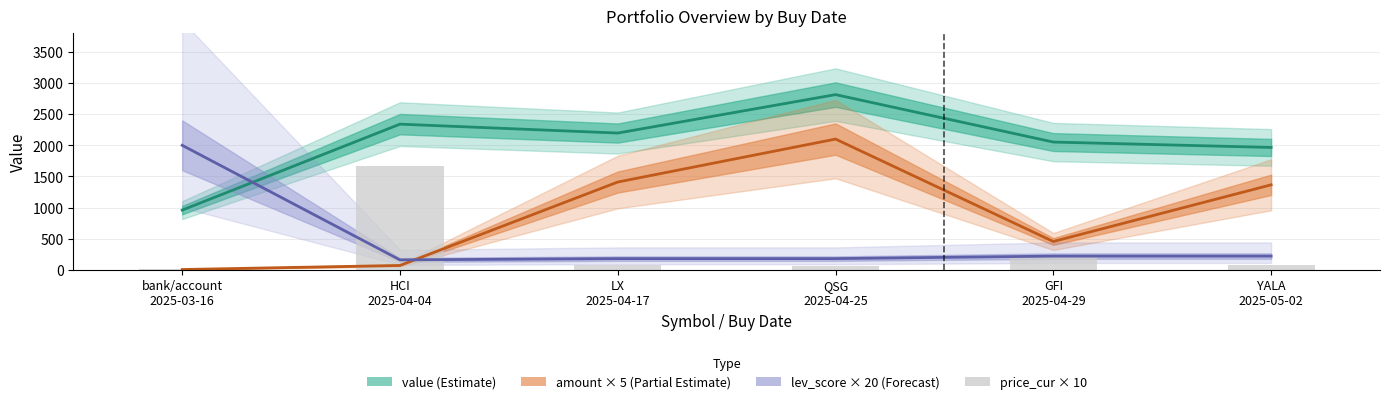

What is the label of the 3rd bar from the left?

LX
2025-04-17